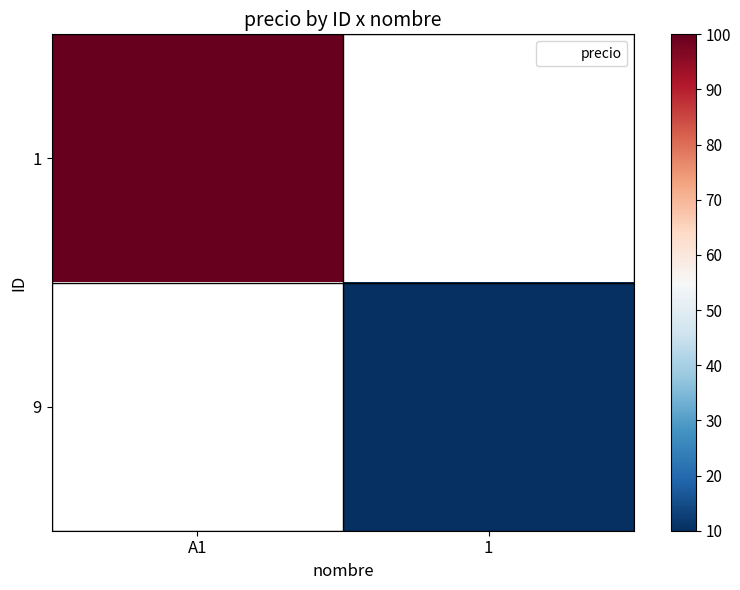

At how many categories does at least one series exceed 41?

1